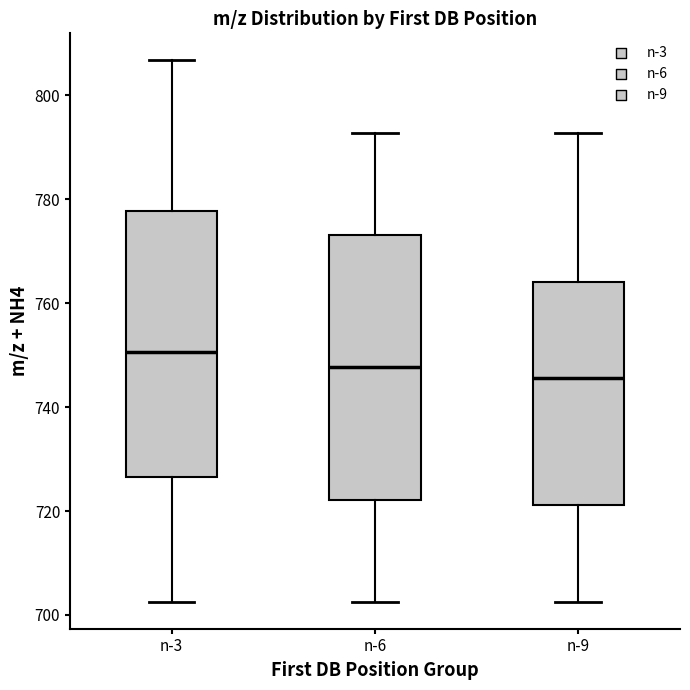

Where is the upper edge of the box for n-6 on the y-axis? The values are not printed on the chart, so give them approximately, as read against the axis.

774